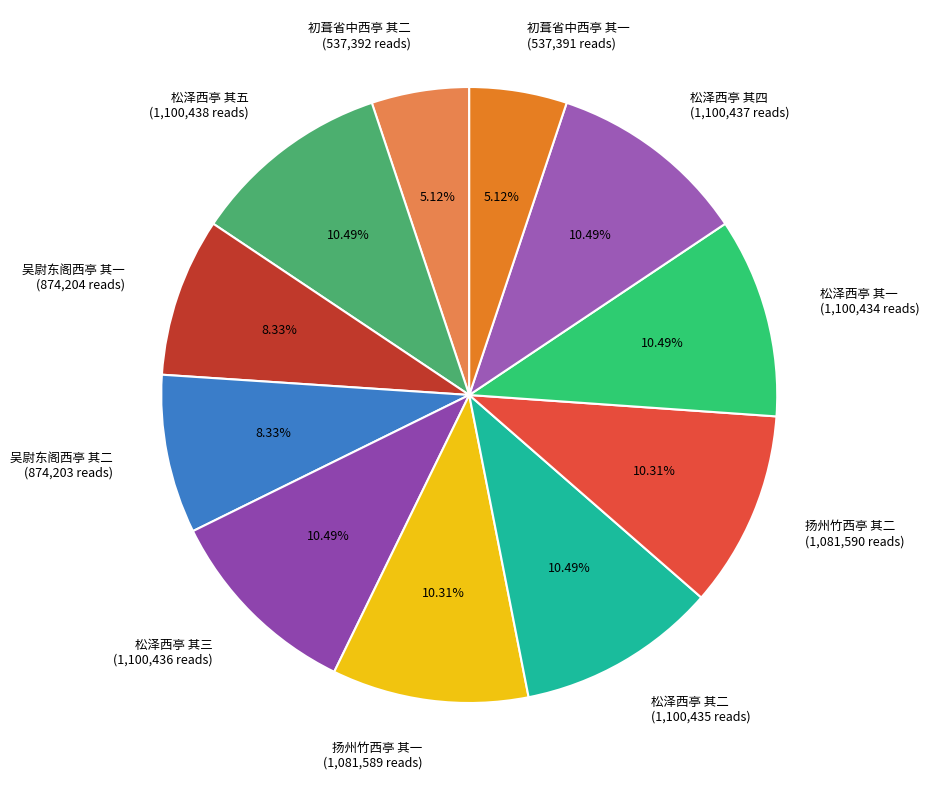

To the nearest percent, what is the difference between the largest and smallest slice percentages?

5%